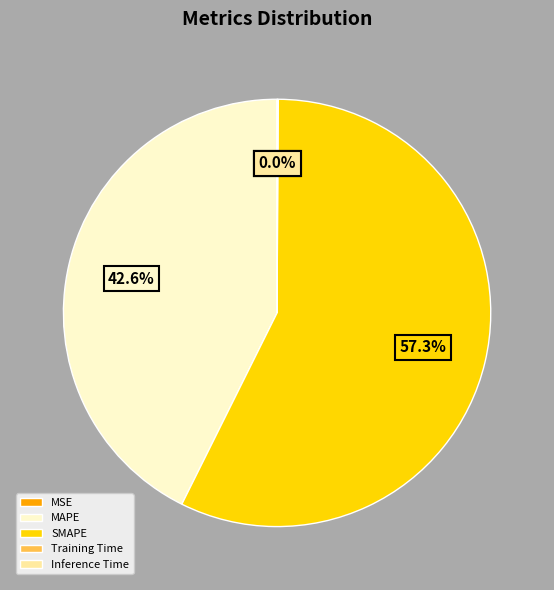

Which category has the biggest portion of the pie?

SMAPE